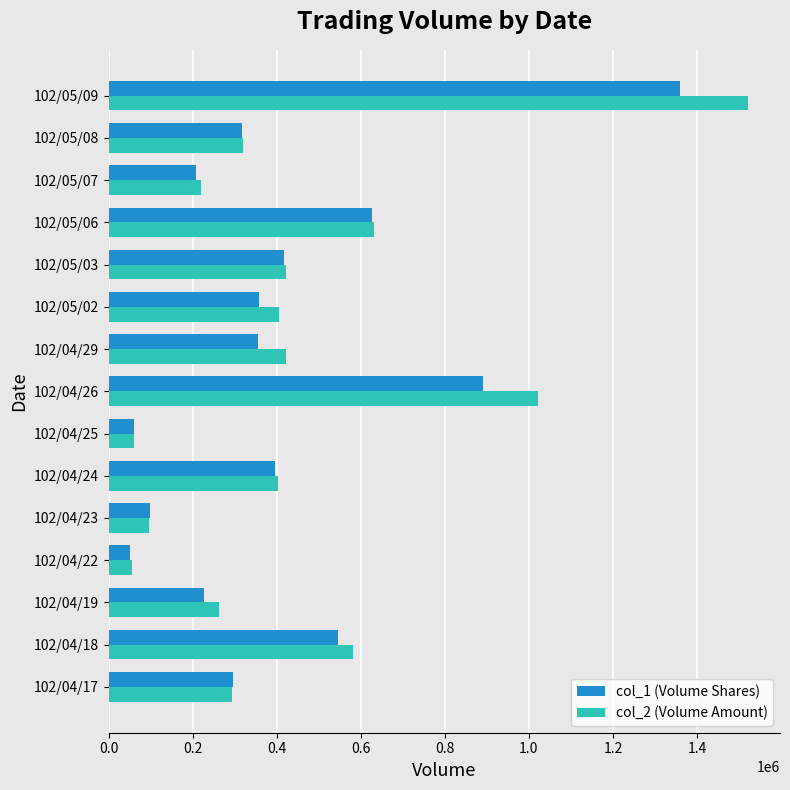

How many values in the col_1 (Volume Shares) series are below 356000?

7